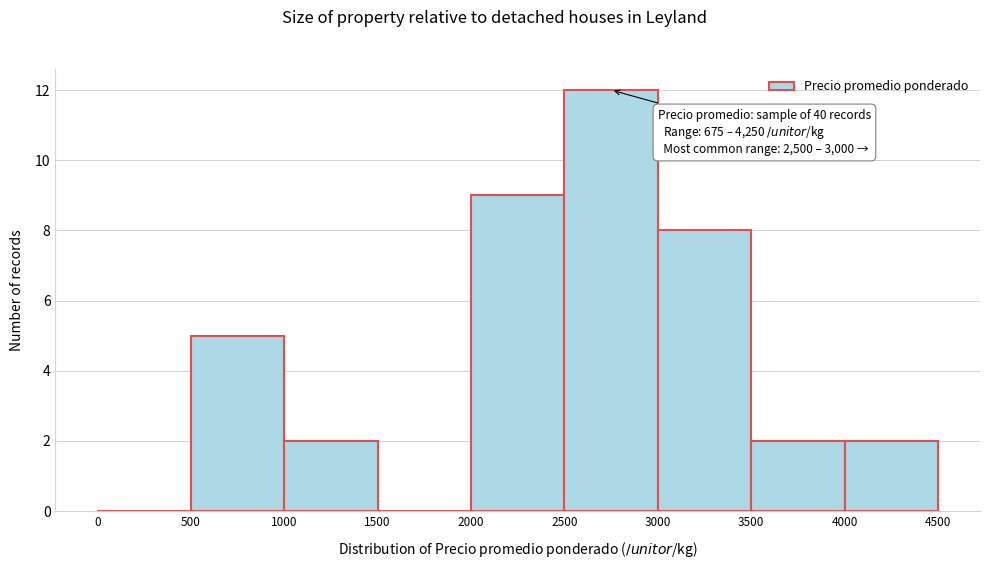

Which range on the x-axis has the tallest bar?

2500 to 3000